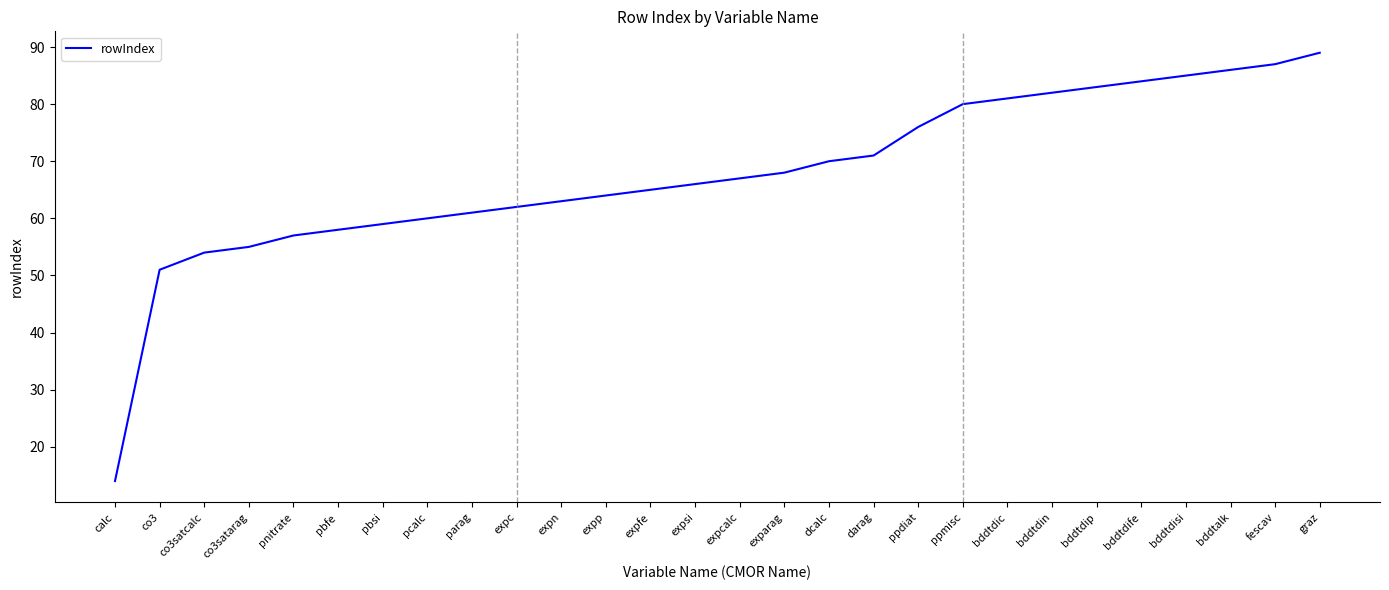

How many categories are shown in the chart?

28